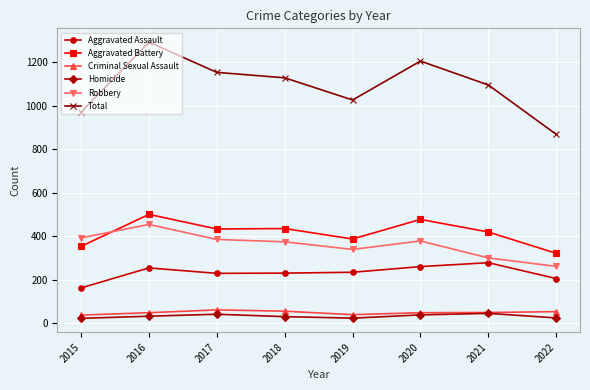

What are all the series names shown in the legend?

Aggravated Assault, Aggravated Battery, Criminal Sexual Assault, Homicide, Robbery, Total